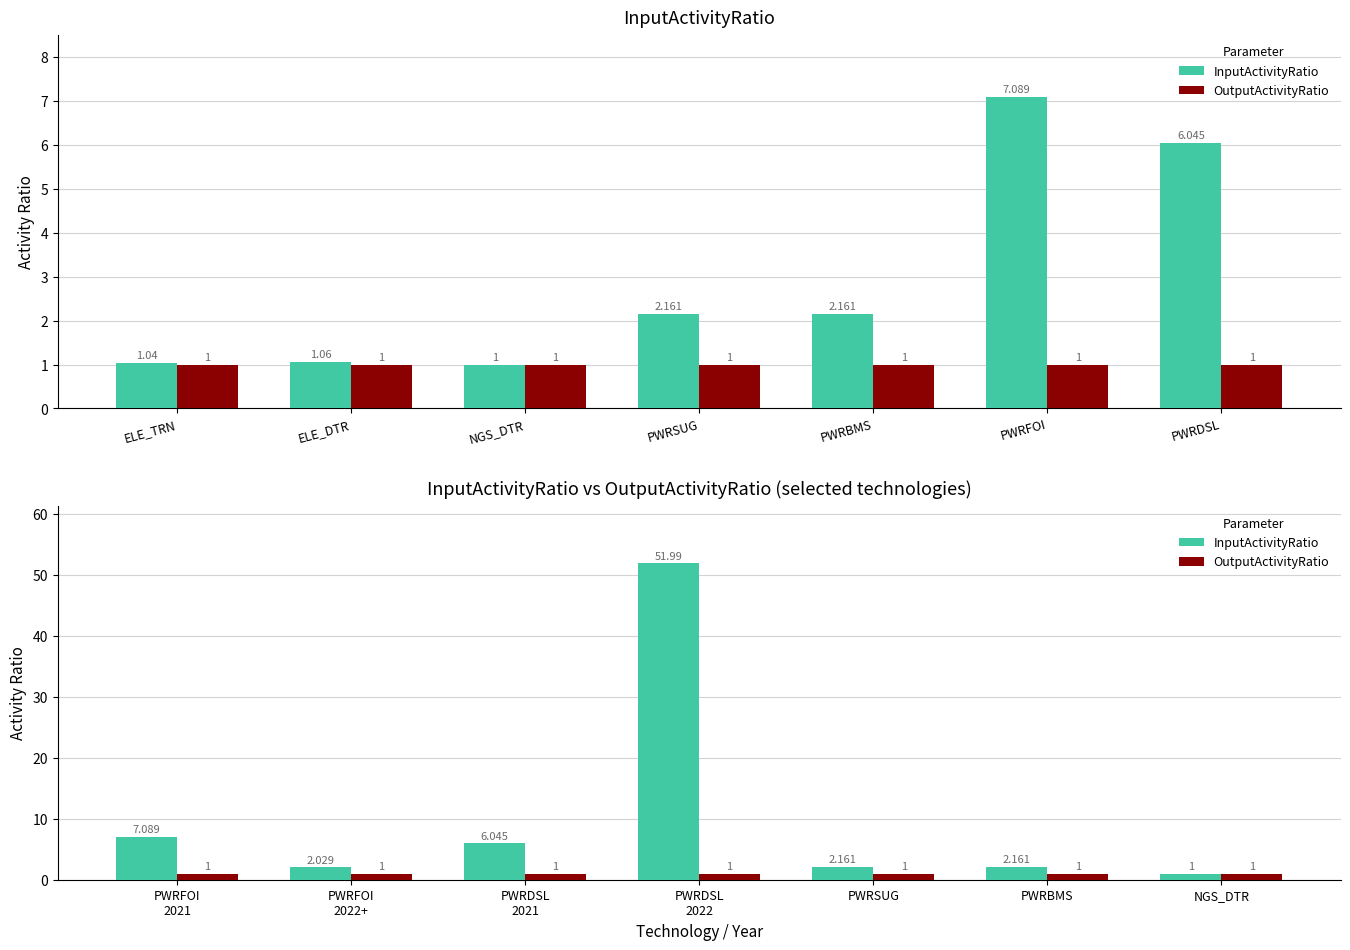

Which series has the widest spread of values?

InputActivityRatio